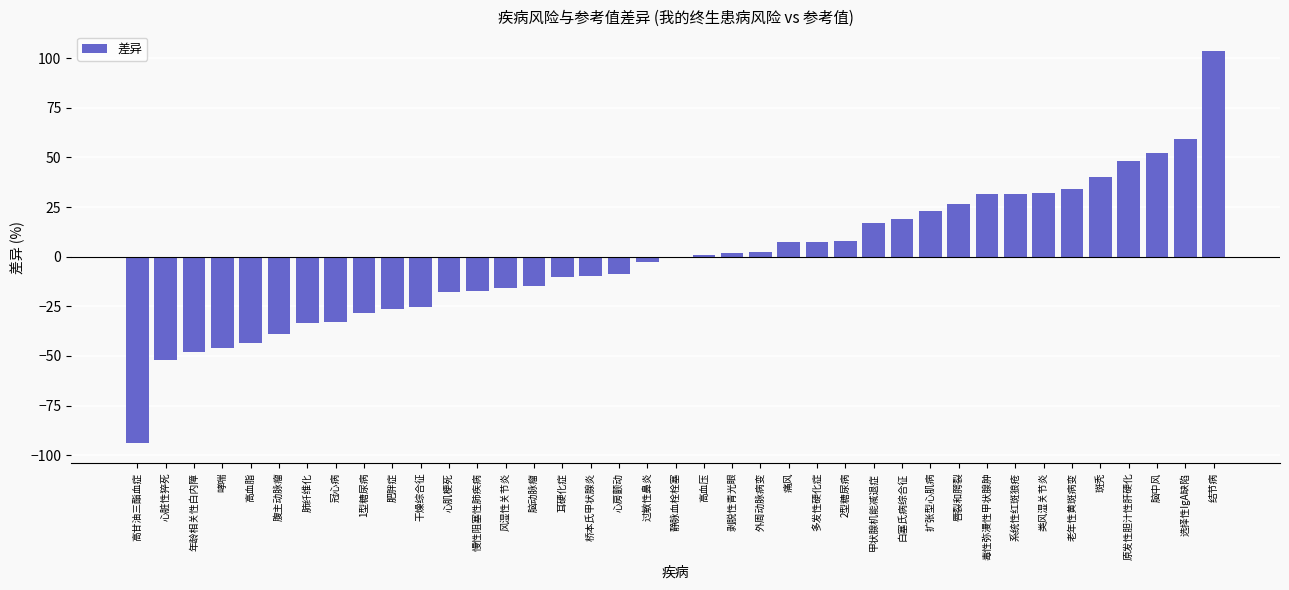

What is the difference between the values at 脑动脉瘤 and 甲状腺机能减退症?

31.5